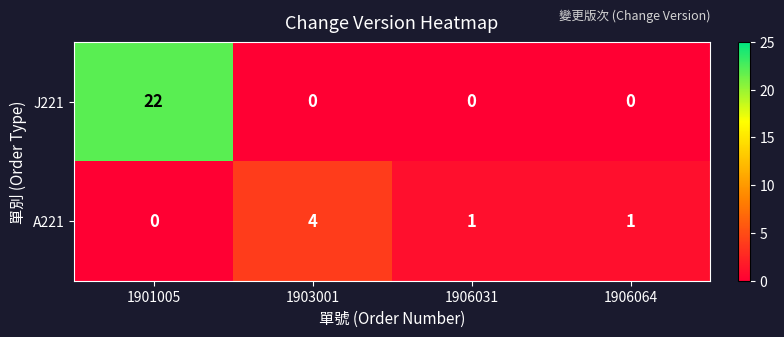

What is the total value across all series at 1903001?

4